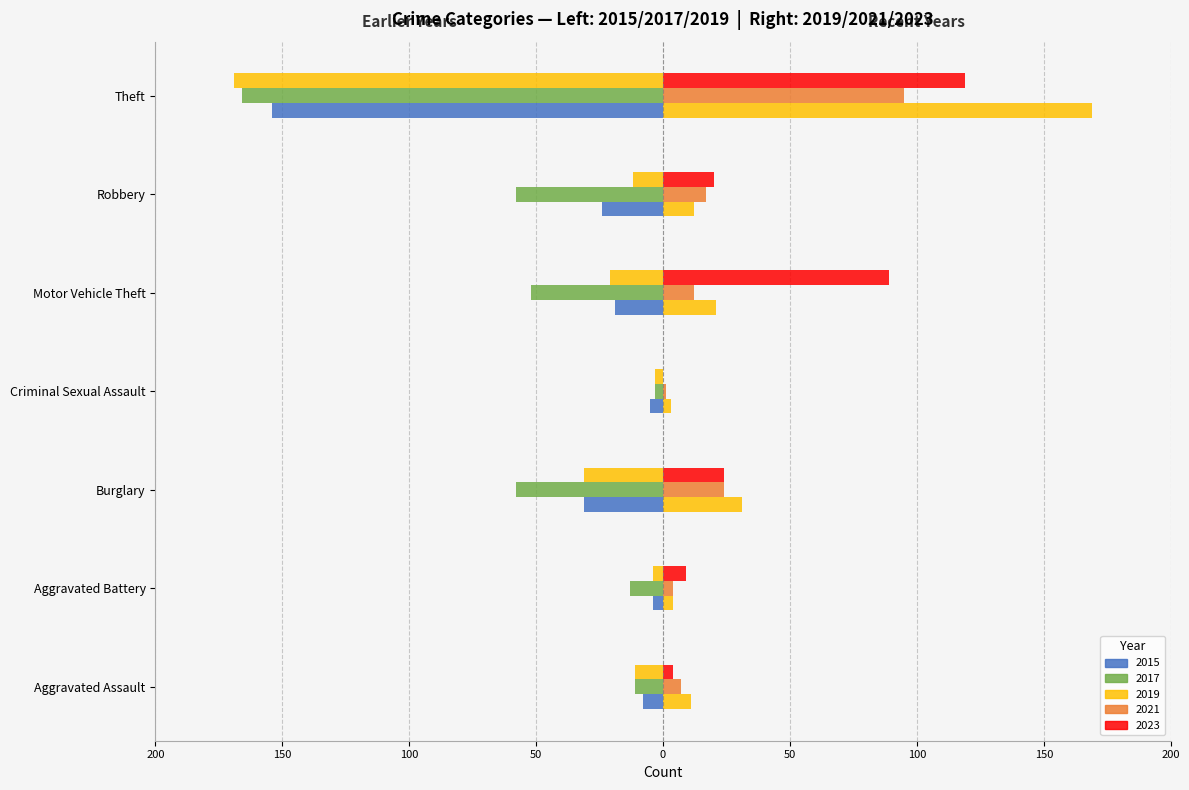

The 2021 (right) series shows 12 at Aggravated Assault. True or false?

False